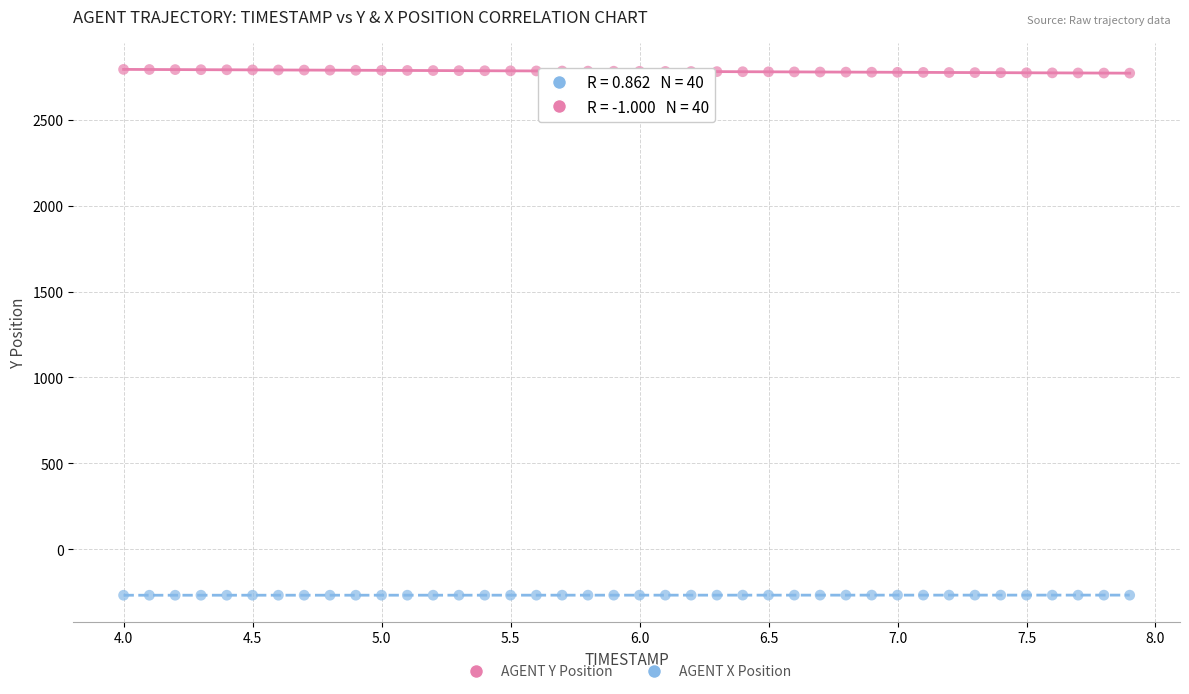

What are all the series names shown in the legend?

AGENT Y Position, AGENT X Position